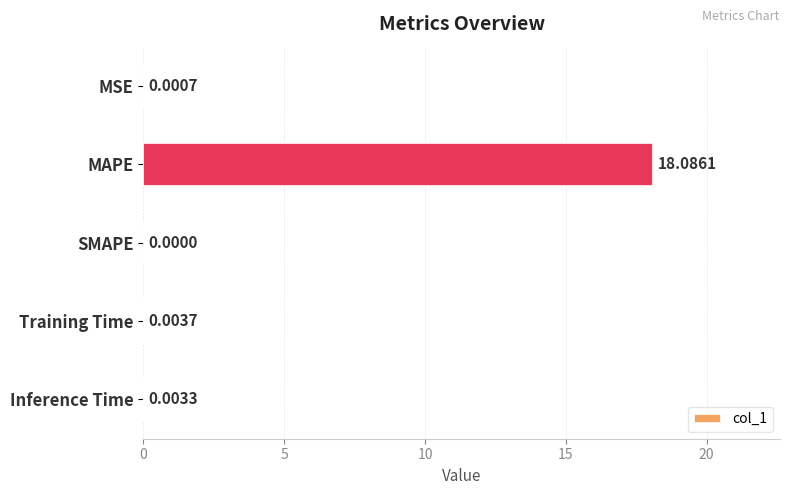

What is the sum of the values at SMAPE and MAPE?

18.1